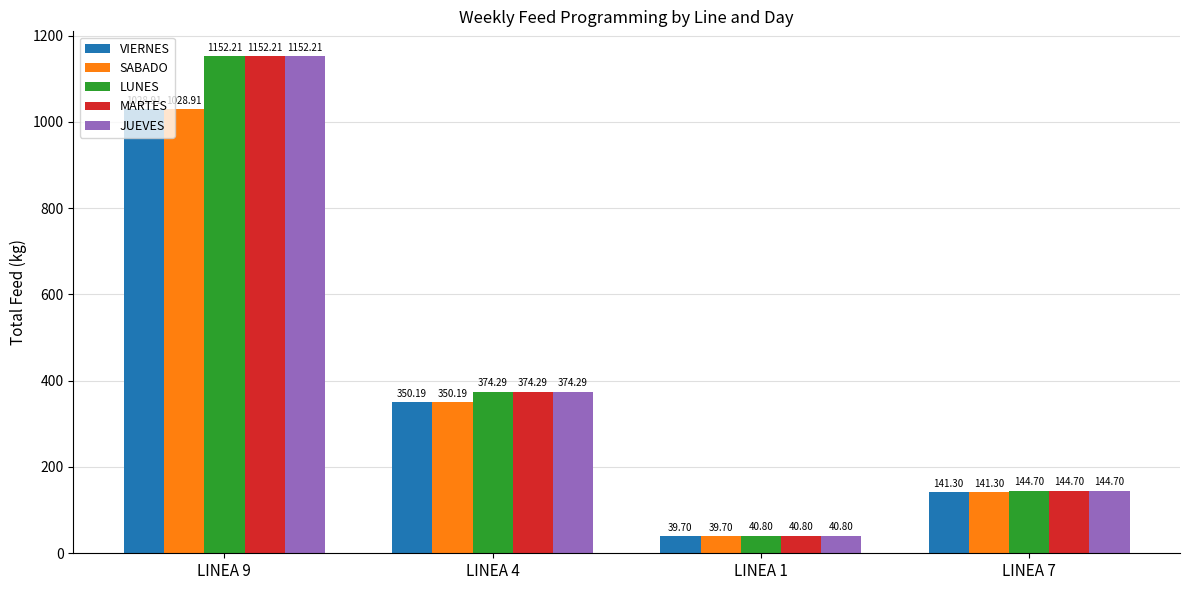

True or false: SABADO has a value of 39.7 at LINEA 1.

True